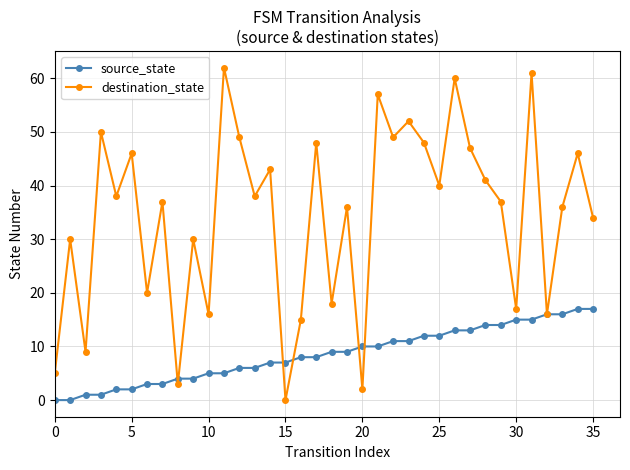

Reading right to left, extract all data points from this chart.

source_state: 17	17	16	16	15	15	14	14	13	13	12	12	11	11	10	10	9	9	8	8	7	7	6	6	5	5	4	4	3	3	2	2	1	1	0	0
destination_state: 34	46	36	16	61	17	37	41	47	60	40	48	52	49	57	2	36	18	48	15	0	43	38	49	62	16	30	3	37	20	46	38	50	9	30	5